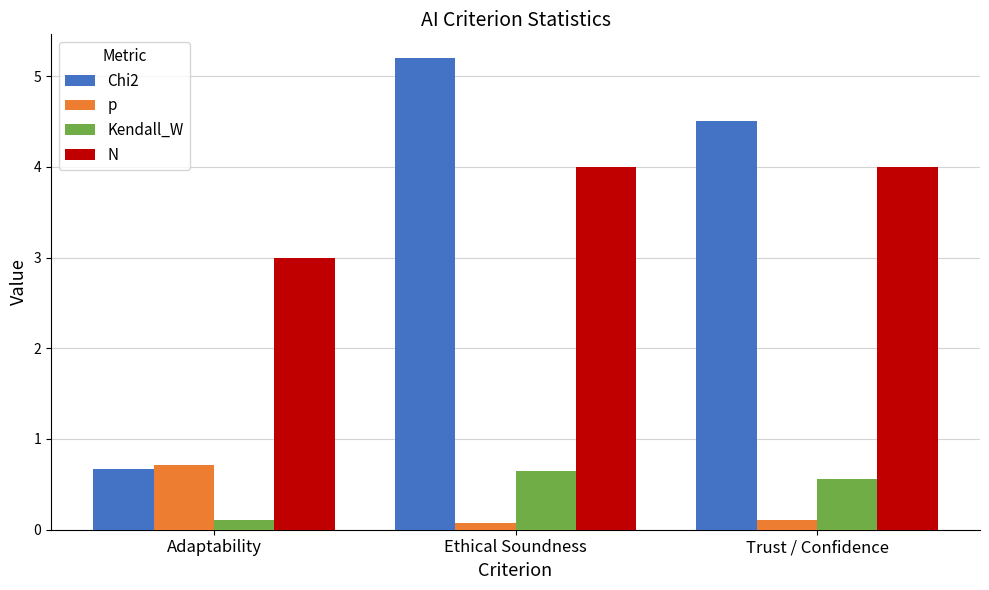

Which series has the widest spread of values?

Chi2